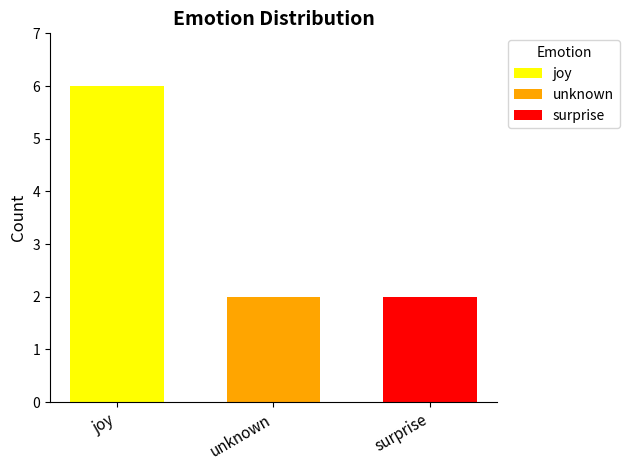

What is the difference between the highest and lowest values at unknown?

4